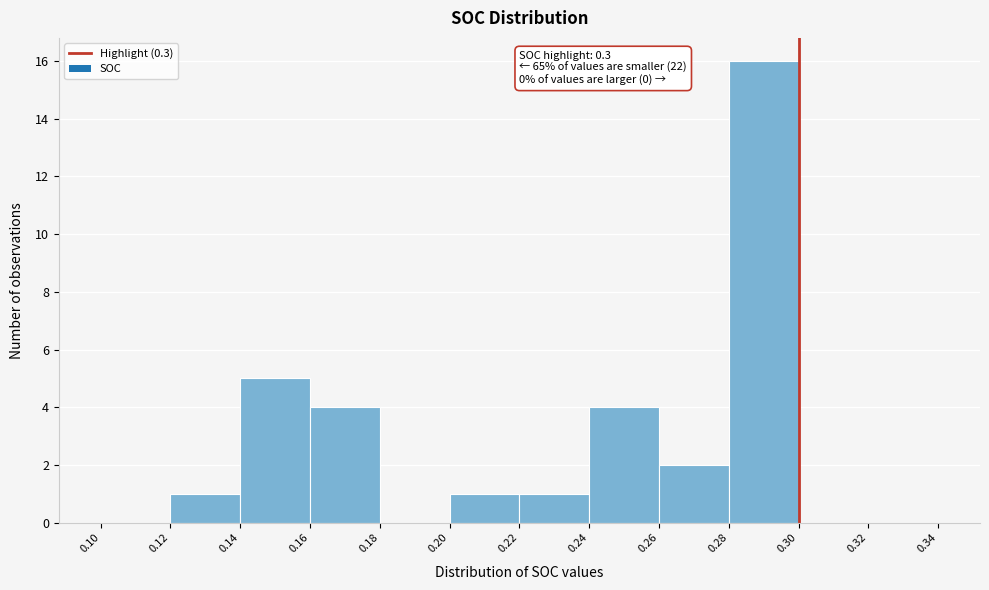

Over which range of the x-axis is the bar tallest?

0.28 to 0.30